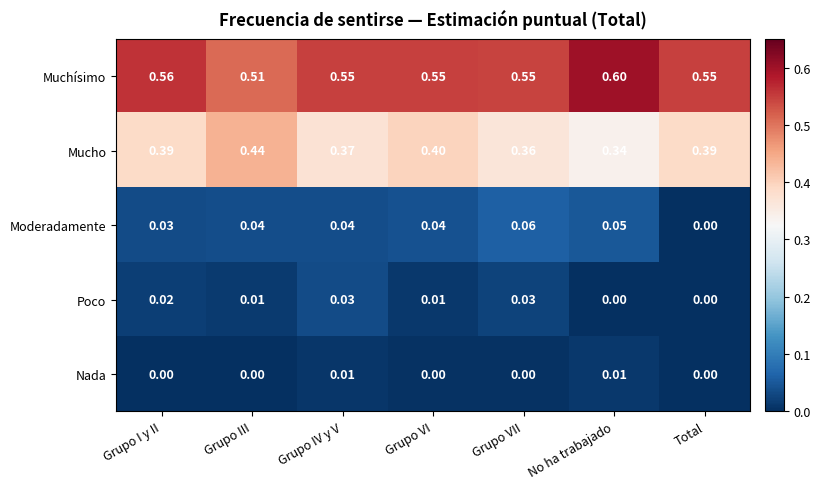

At which label is Mucho closest to 0?

No ha trabajado